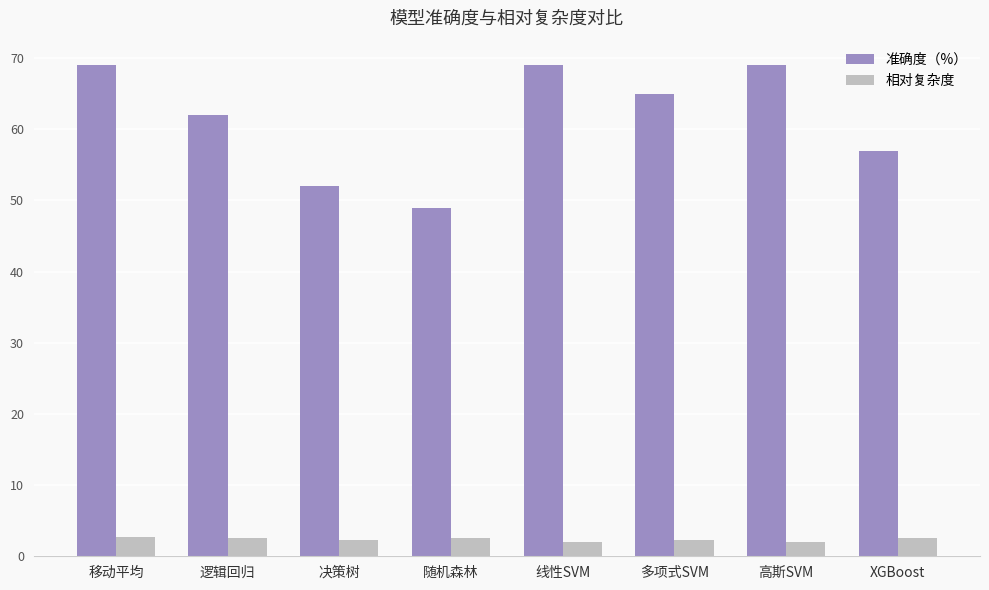

What is the value of the 准确度（%） bar at the 4th from the left?

49.0